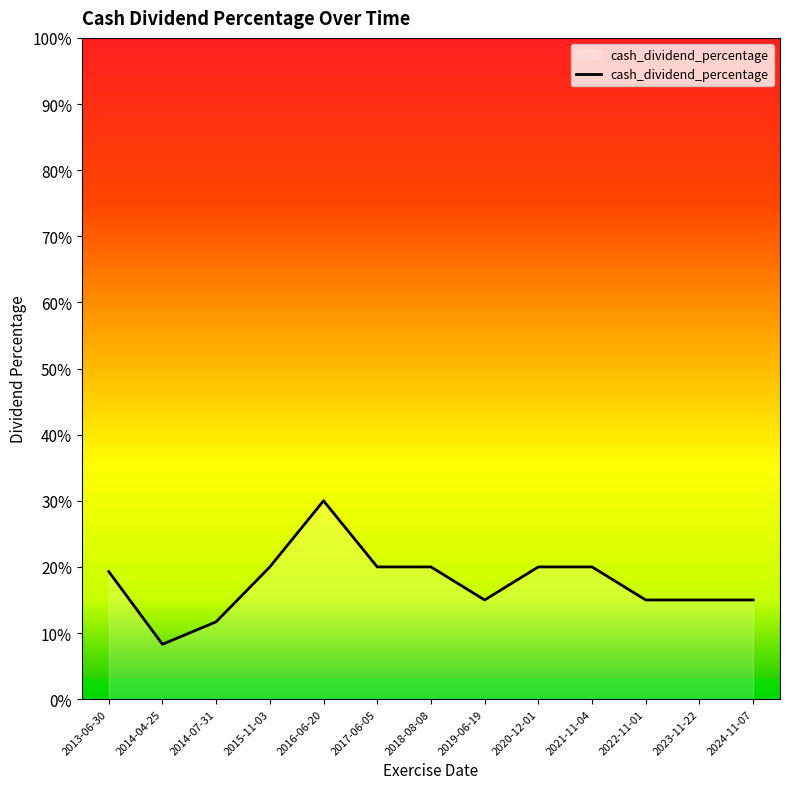

Reading right to left, transcribe all the data shown in this chart.

2024-11-07=0.1	2023-11-22=0.1	2022-11-01=0.1	2021-11-04=0.2	2020-12-01=0.2	2019-06-19=0.1	2018-08-08=0.2	2017-06-05=0.2	2016-06-20=0.3	2015-11-03=0.2	2014-07-31=0.1	2014-04-25=0.1	2013-06-30=0.2